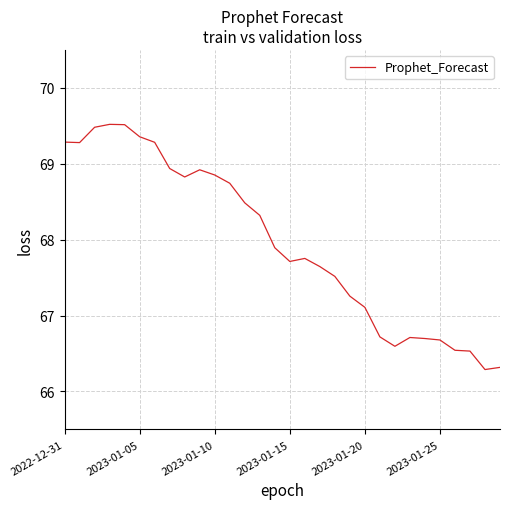

What is the maximum value shown in the chart?

69.5